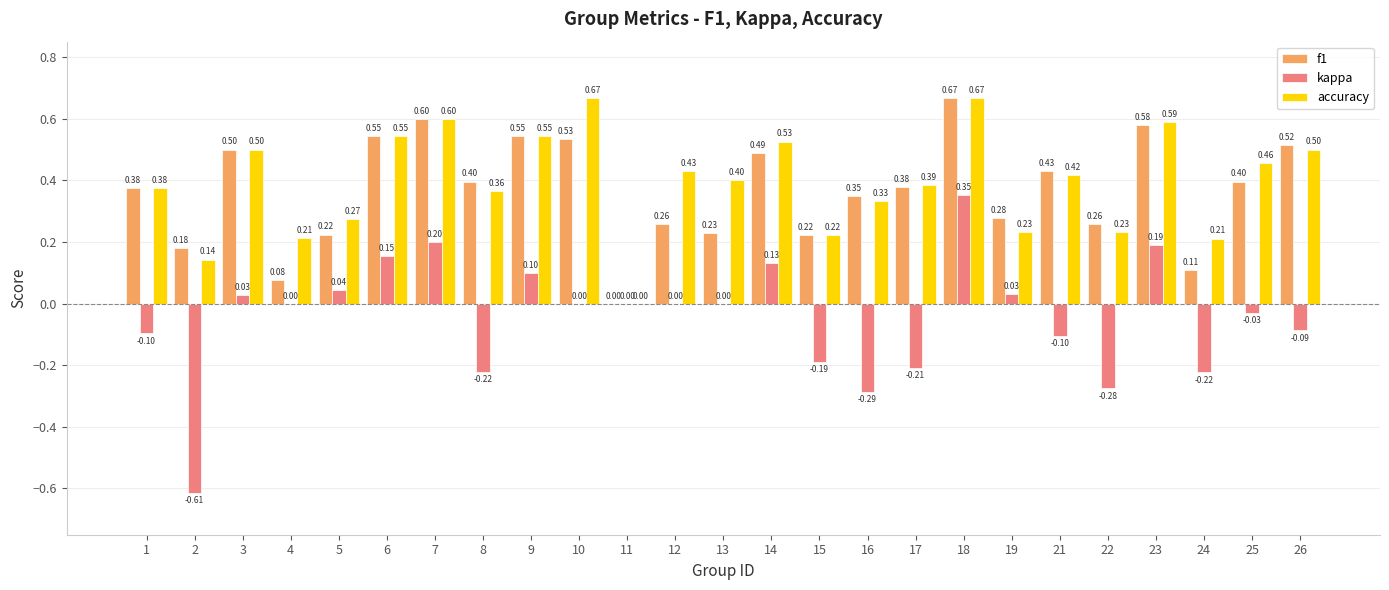

What is the sum of all kappa values?

-1.1